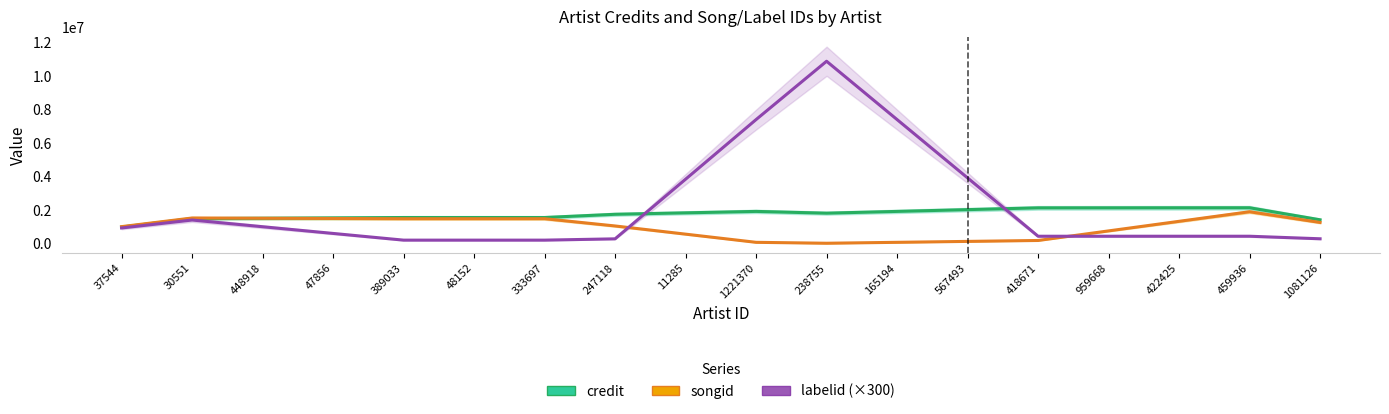

Rank the series by their maximum value, from lowest to highest.

songid, credit, labelid (×300)